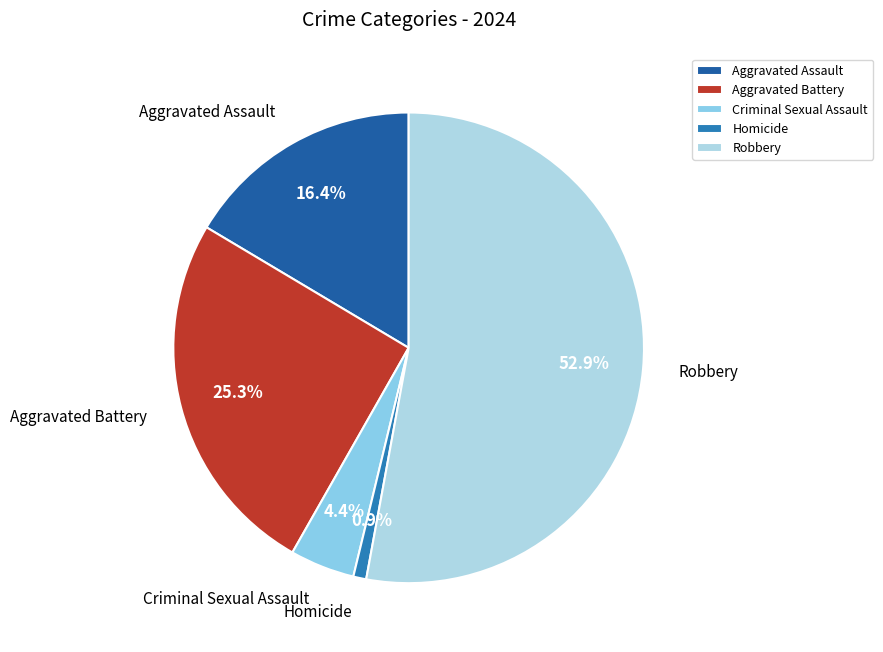

What is the smallest slice in the pie chart?

Homicide